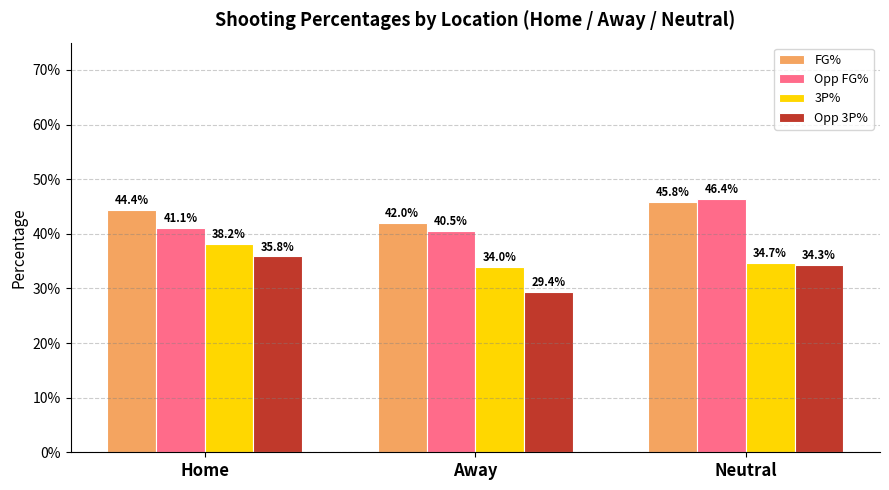

What are all the series names shown in the legend?

FG%, Opp FG%, 3P%, Opp 3P%